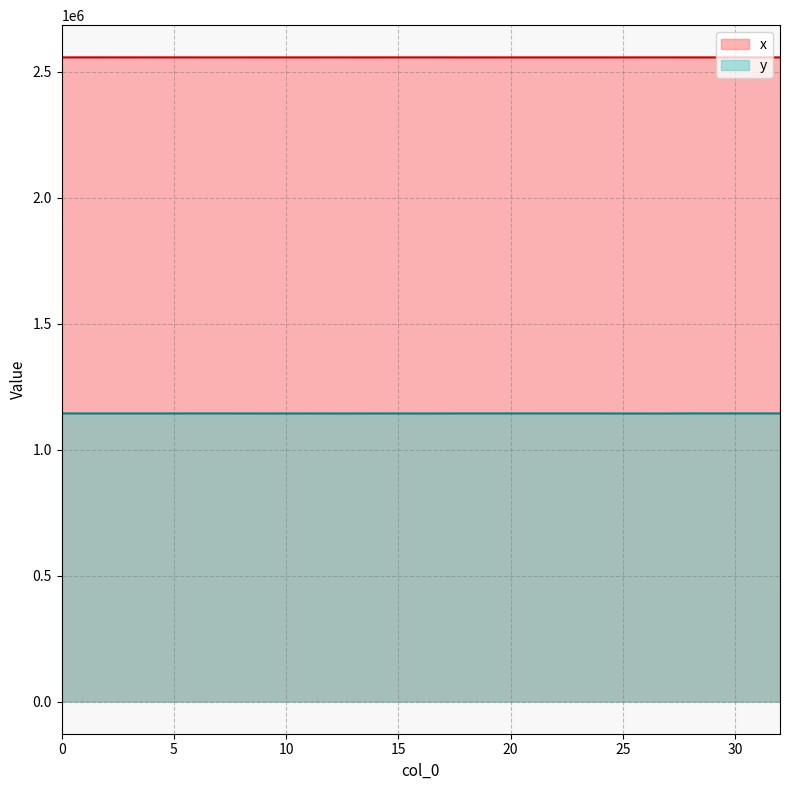

True or false: y and x intersect in this chart.

False